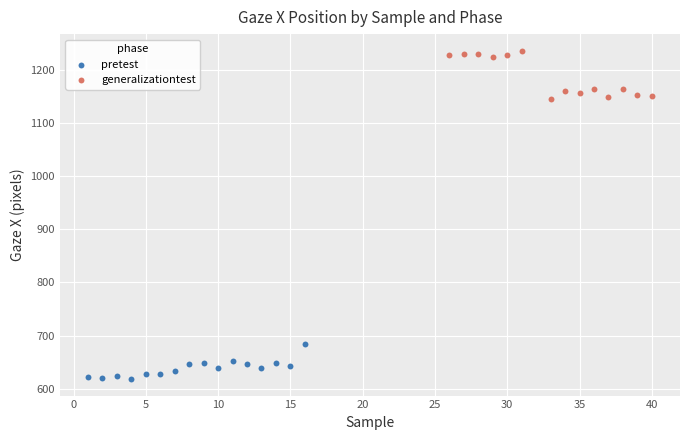

Which series has the widest spread of Y values?

generalizationtest